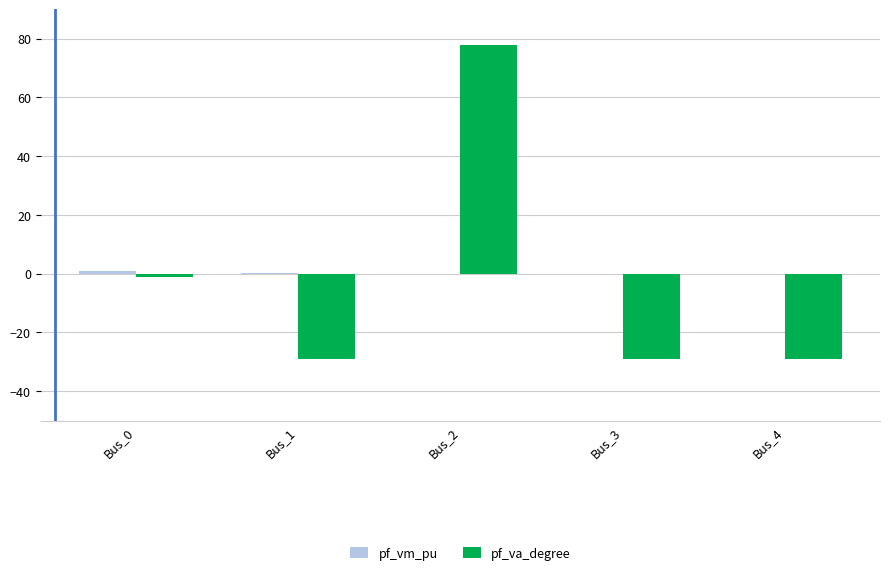

Does the chart contain stacked bars?

No